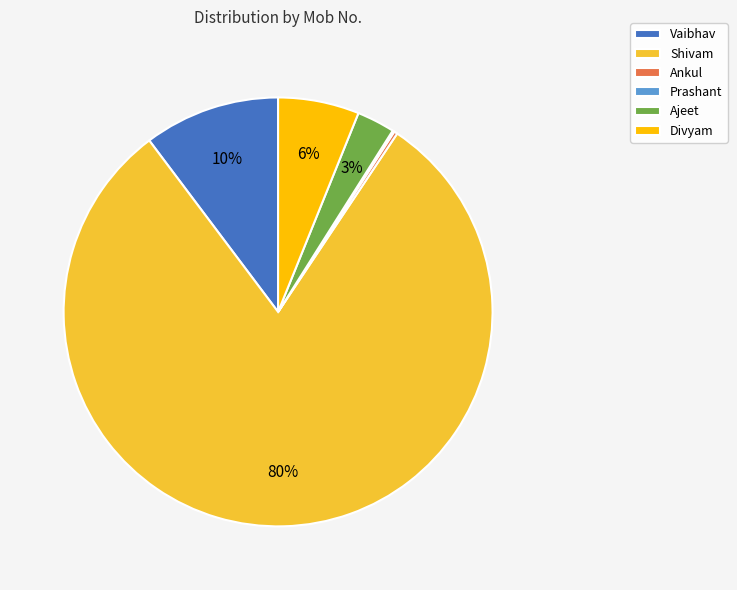

Do Divyam and Vaibhav together represent more than half of the pie?

No